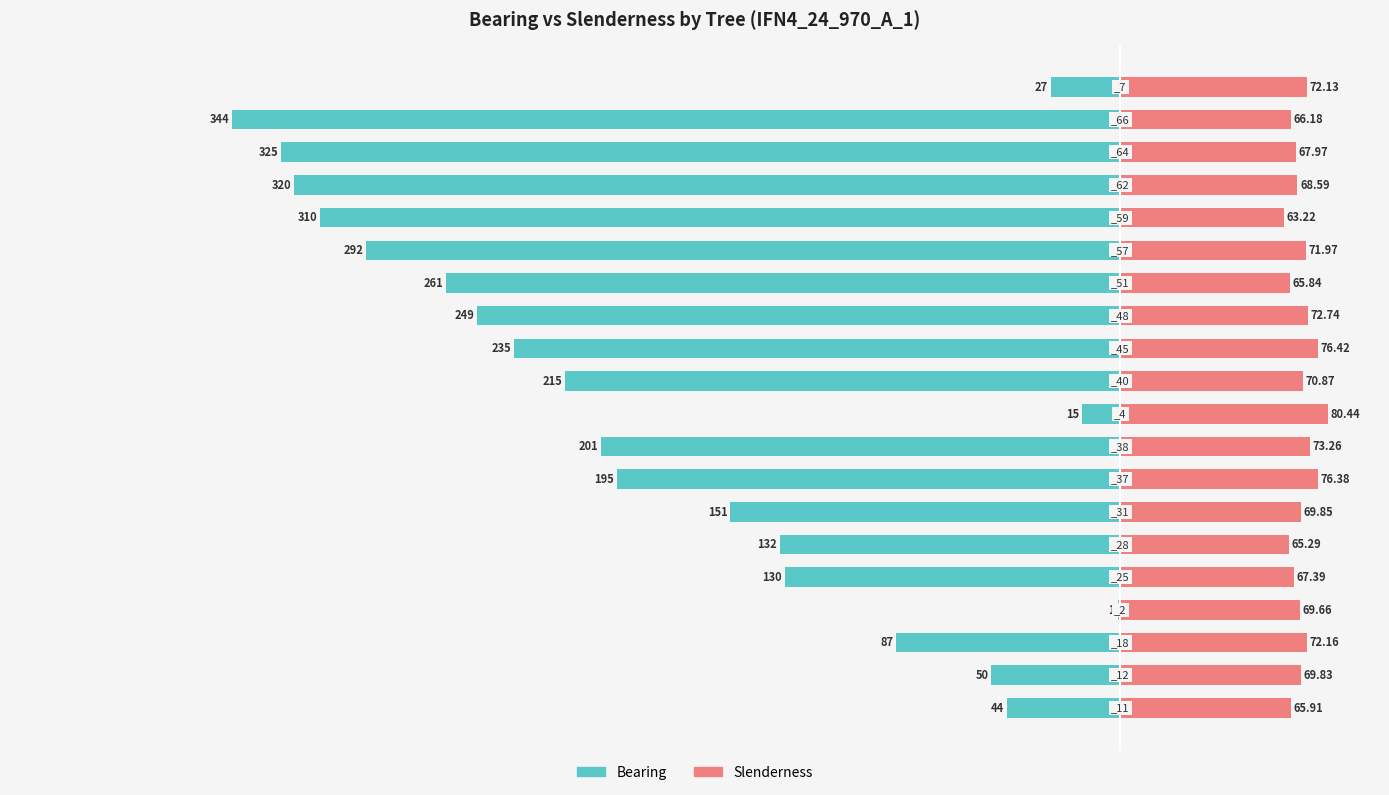

How many bars are there in total?

40